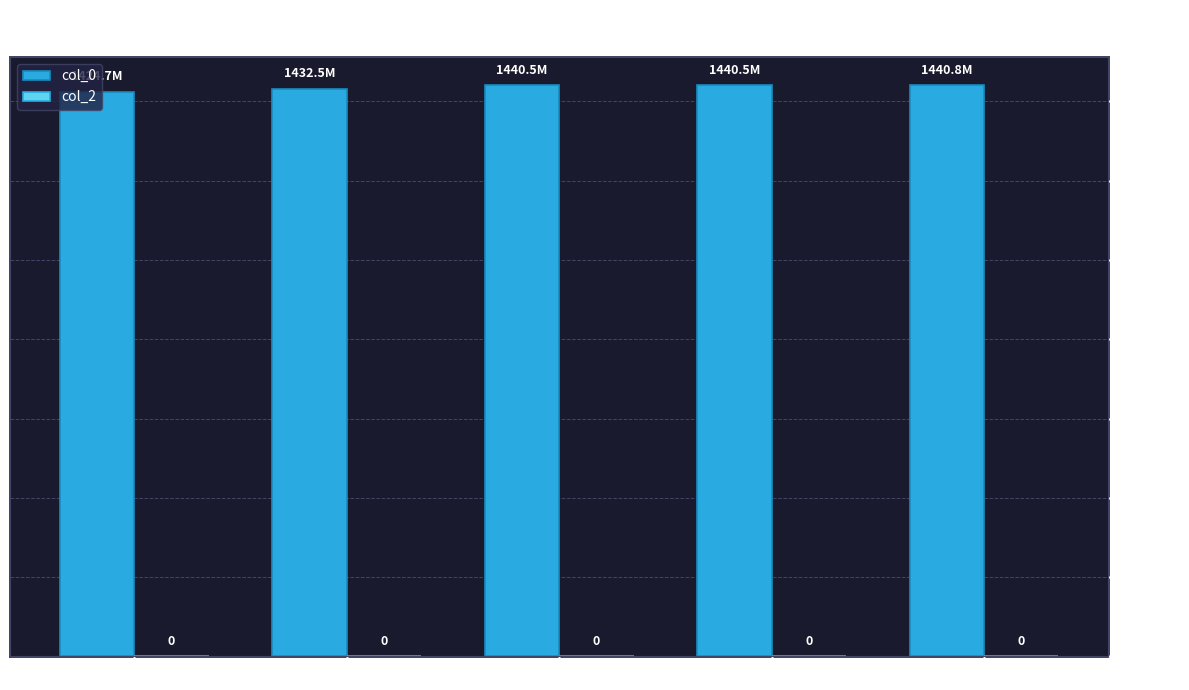

How many bars are there in total?

5